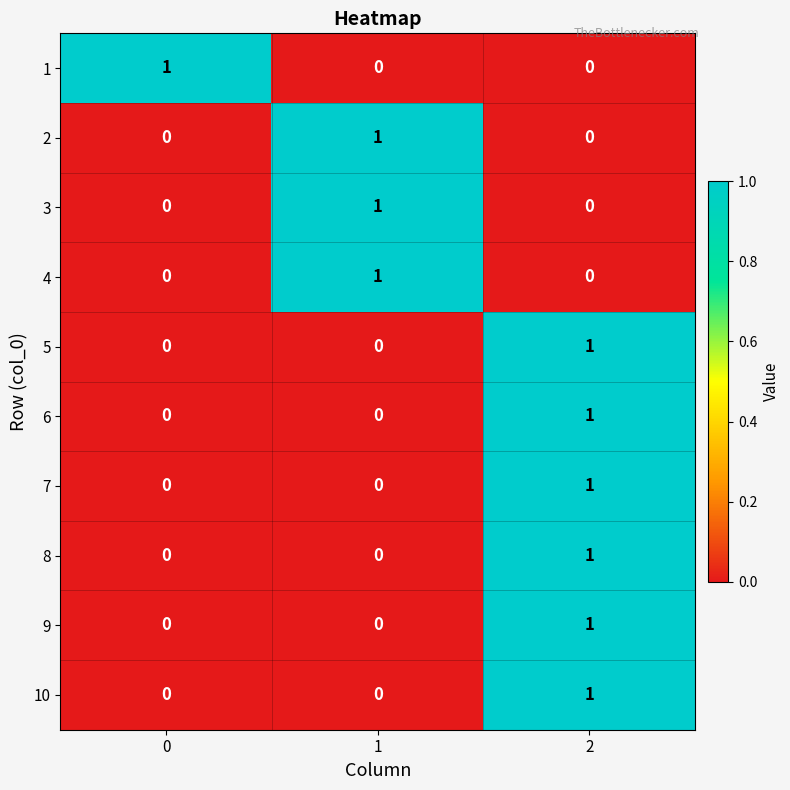

True or false: 7 has a value of 0 at 1.

True